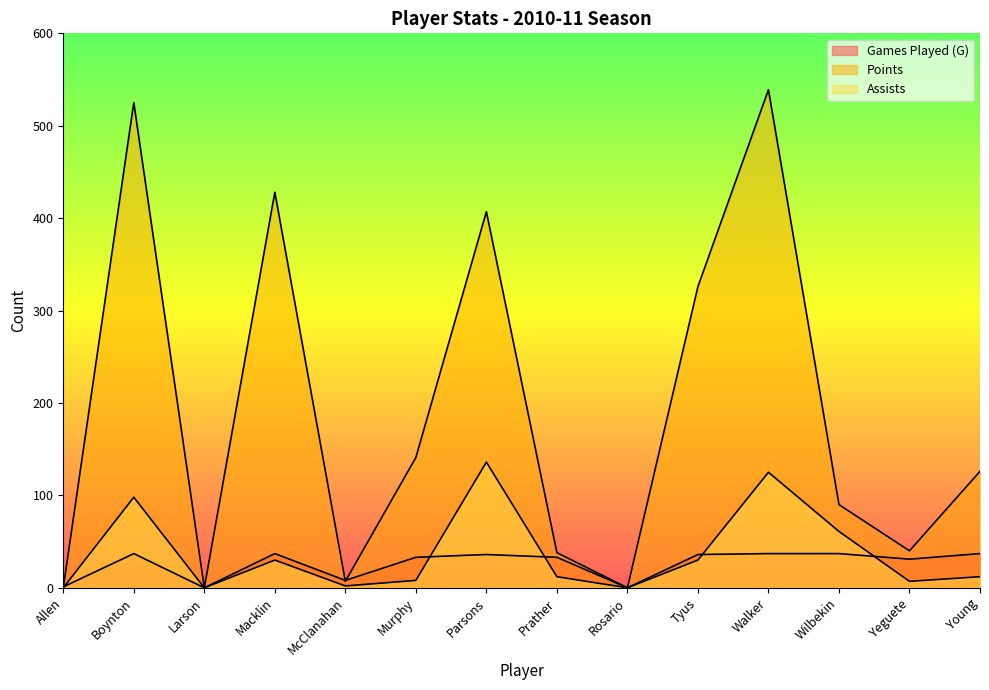

What is the maximum value for Points?

539